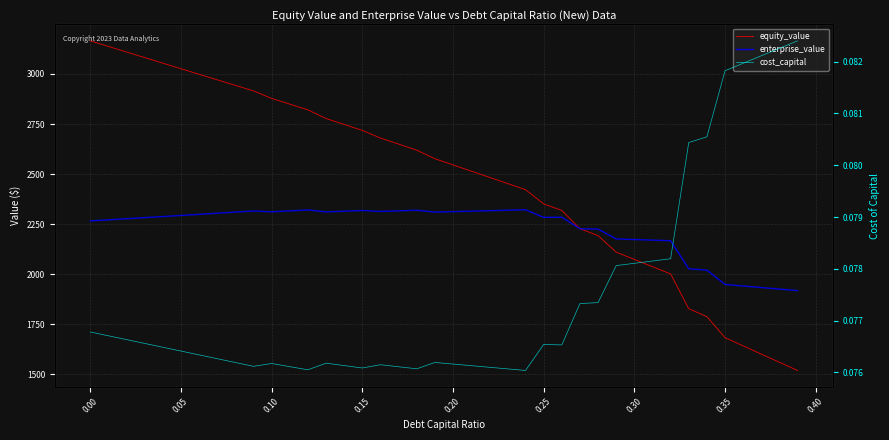

Reading left to right, list all the values displayed in this chart.

equity_value: 3165.4	3137.5	3109.7	3081.9	3054.1	3026.3	2998.6	2970.9	2943.2	2915.5	2878.1	2849.4	2820.8	2777.8	2748.0	2718.3	2680.2	2649.9	2619.7	2577.0	2546.1	2515.2	2484.3	2453.4	2422.5	2351.2	2318.7	2227.6	2192.9	2110.4	2074.1	2037.9	2001.7	1828.1	1788.3	1683.4	1642.4	1601.4	1560.5	1519.6
enterprise_value: 2266.4	2271.8	2277.3	2282.7	2288.2	2293.7	2299.2	2304.8	2310.4	2316.0	2311.8	2316.5	2321.1	2311.4	2314.9	2318.4	2313.6	2316.6	2319.7	2310.3	2312.7	2315.0	2317.4	2319.8	2322.1	2284.2	2284.9	2227.1	2225.7	2176.4	2173.4	2170.5	2167.5	2027.2	2020.7	1949.1	1941.4	1933.6	1926.0	1918.4
cost_capital: 0.1	0.1	0.1	0.1	0.1	0.1	0.1	0.1	0.1	0.1	0.1	0.1	0.1	0.1	0.1	0.1	0.1	0.1	0.1	0.1	0.1	0.1	0.1	0.1	0.1	0.1	0.1	0.1	0.1	0.1	0.1	0.1	0.1	0.1	0.1	0.1	0.1	0.1	0.1	0.1